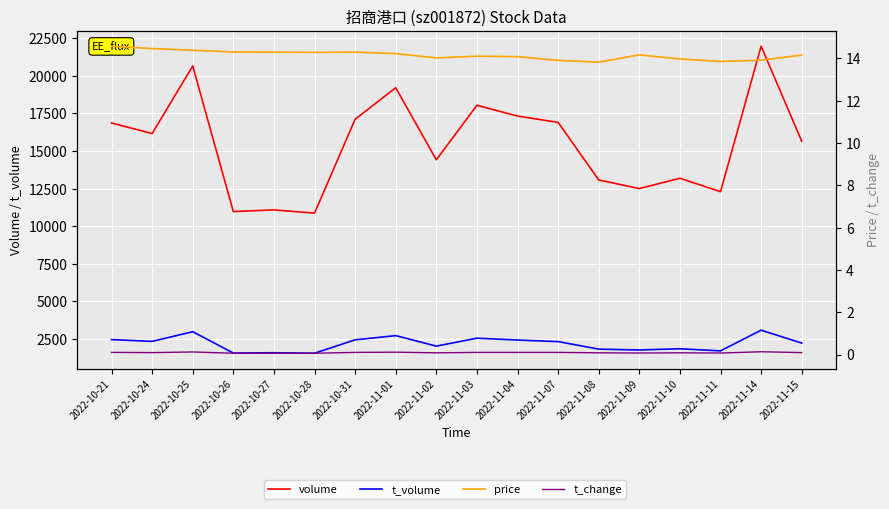

Reading left to right, list all the values displayed in this chart.

volume: 16864.0	16163.0	20657.0	10970.0	11083.0	10868.0	17113.0	19209.0	14412.0	18043.0	17324.0	16905.0	13073.0	12502.0	13189.0	12293.0	21970.0	15651.0
t_volume: 2455.0	2336.0	2979.0	1559.0	1581.0	1547.0	2440.0	2718.0	2021.0	2548.0	2425.0	2321.0	1820.0	1764.0	1844.0	1704.0	3080.0	2224.0
price: 14.6	14.5	14.4	14.3	14.3	14.3	14.3	14.2	14.0	14.1	14.1	13.9	13.8	14.2	14.0	13.8	13.9	14.2
t_change: 0.1	0.1	0.1	0.1	0.1	0.1	0.1	0.1	0.1	0.1	0.1	0.1	0.1	0.1	0.1	0.1	0.1	0.1